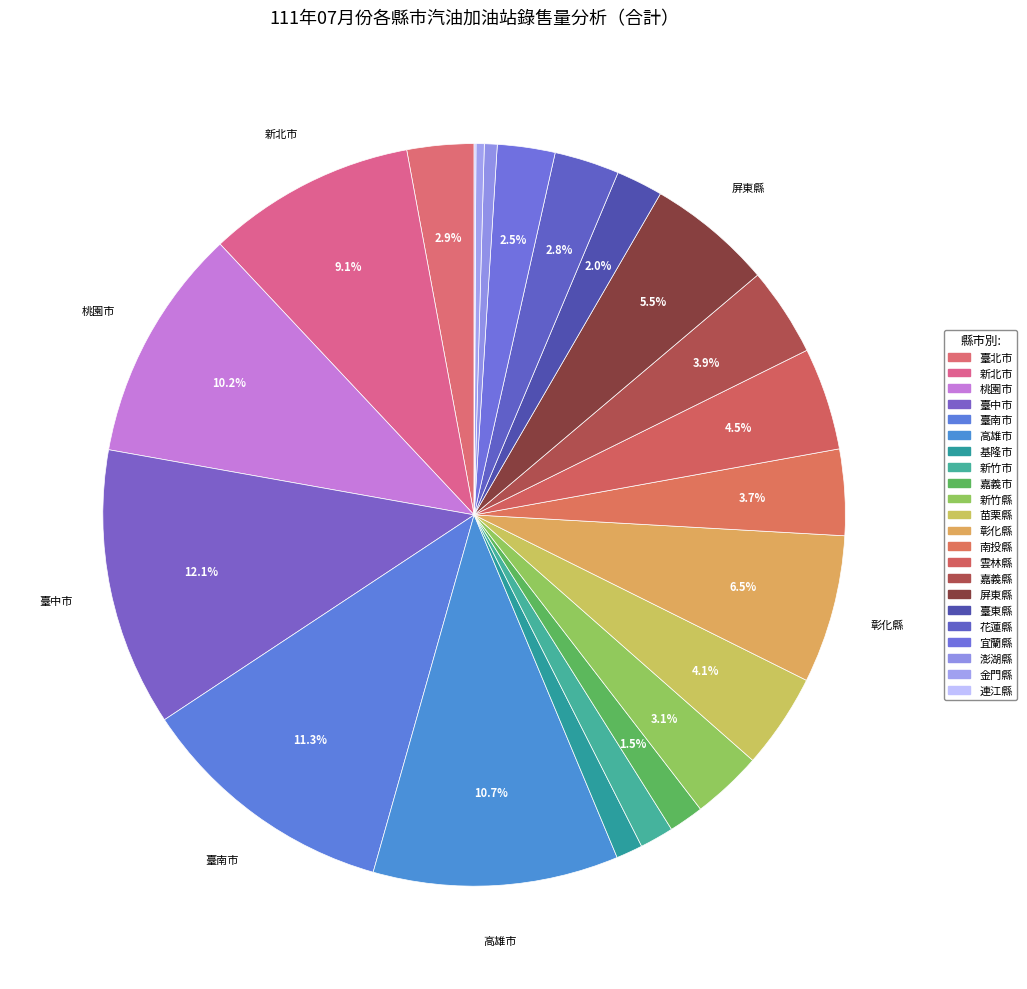

What percentage is the 苗栗縣 slice, to the nearest percent?

4%